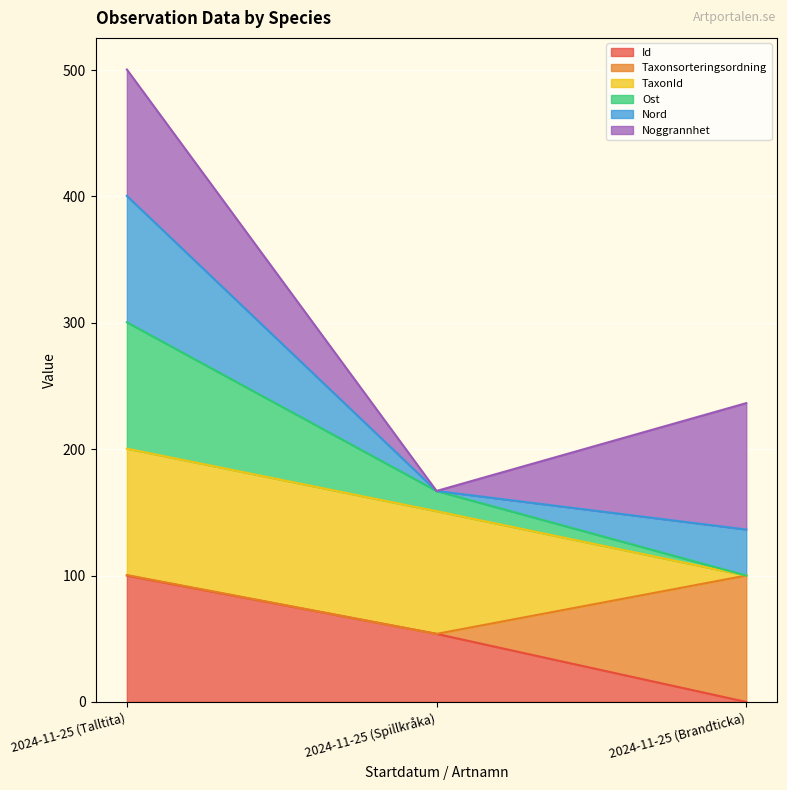

Does the chart display data point markers on the line(s)?

No